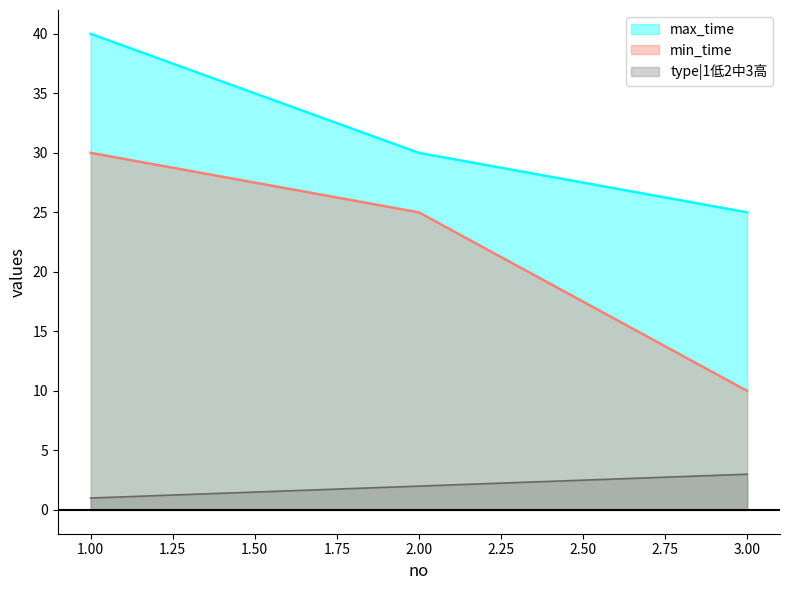

The type|1低2中3高 series shows 1 at 3.00. True or false?

False